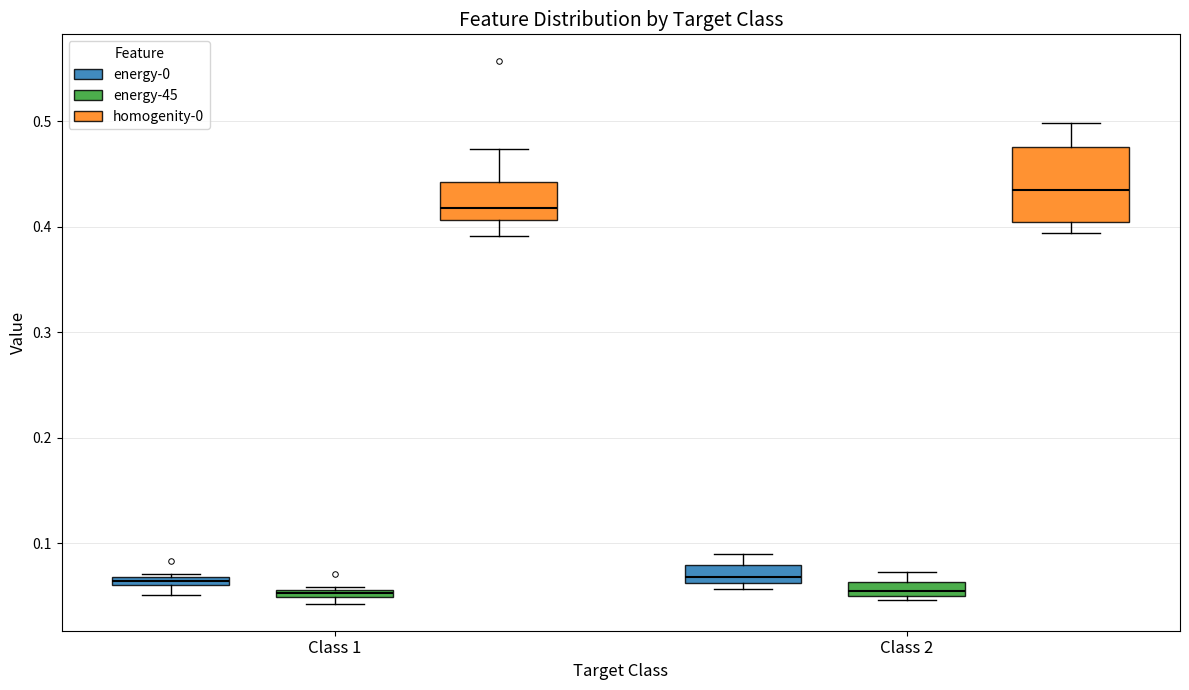

Which box is the tallest, from its lower edge to its upper edge?

Class 2 (homogenity-0)